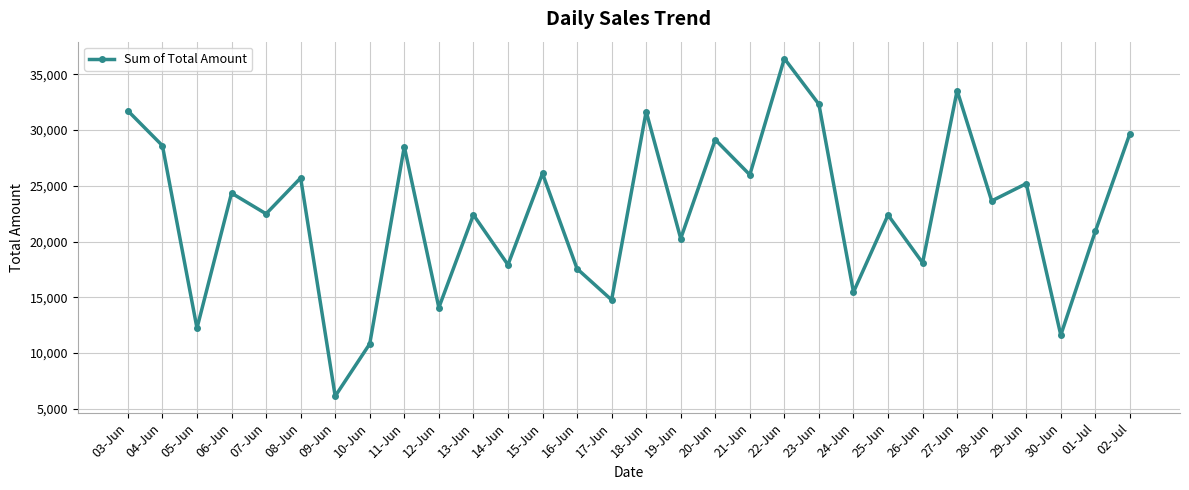

How many data points are less than 23642?

15